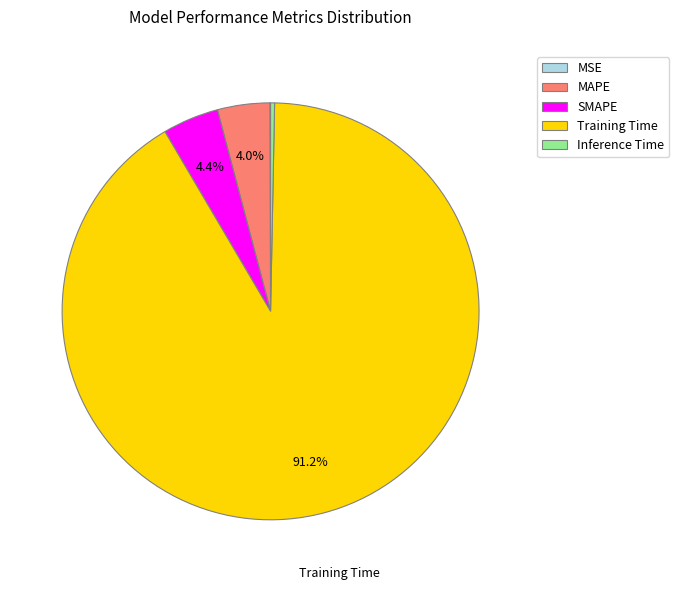

The Training Time slice represents 80% of the pie. True or false?

False